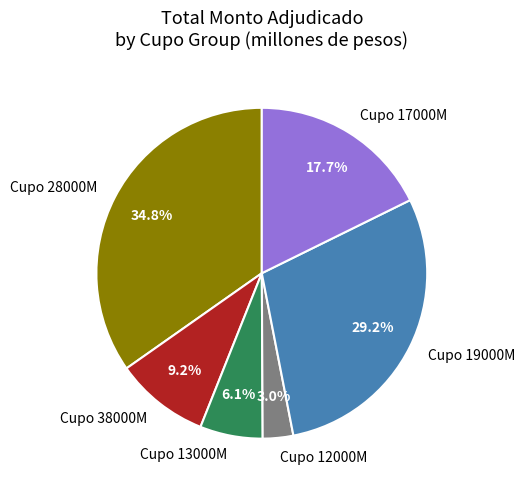

What is the largest slice in the pie chart?

Cupo 28000M